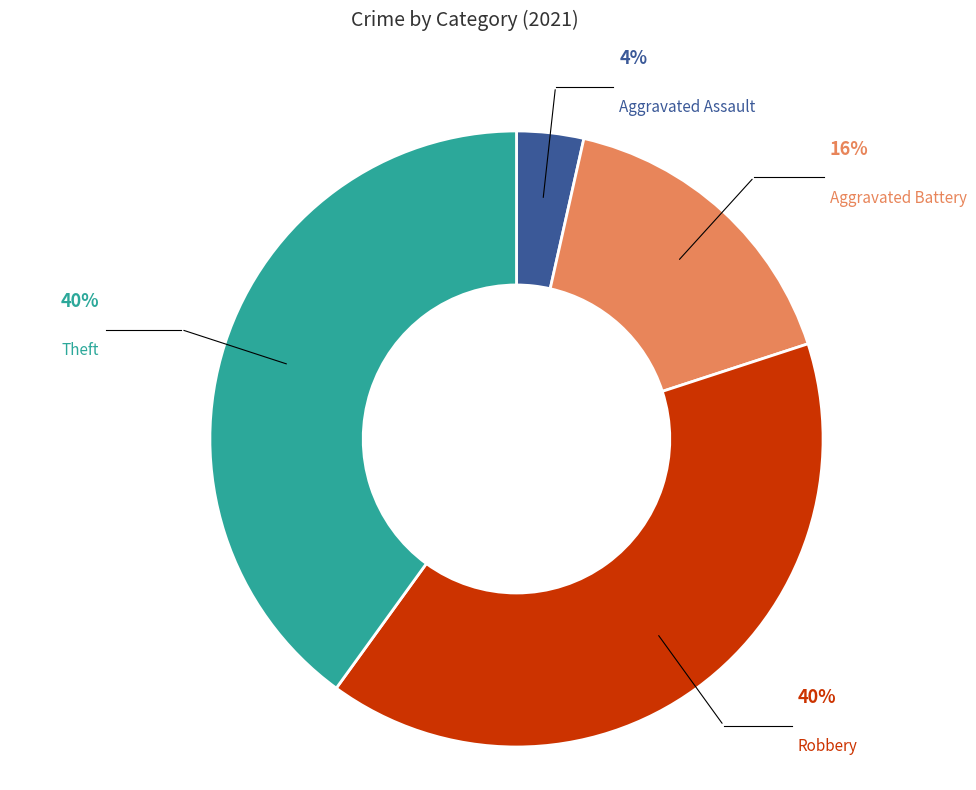

How many segments does this pie chart have?

4